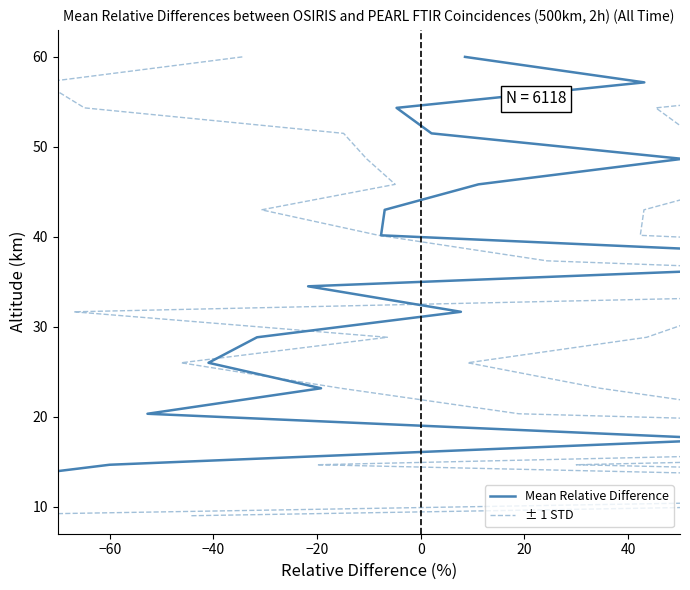

What is the value of the ± 1 STD point at the 8th from the left?

28.8